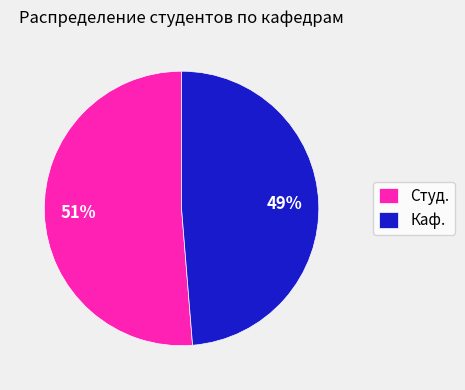

Which has a higher value, Студ. or Каф.?

Студ.